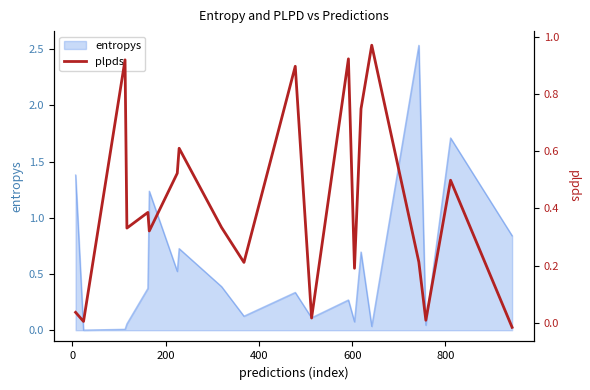

How many points are higher than both their immediate neighbors (excluding endpoints)?

7